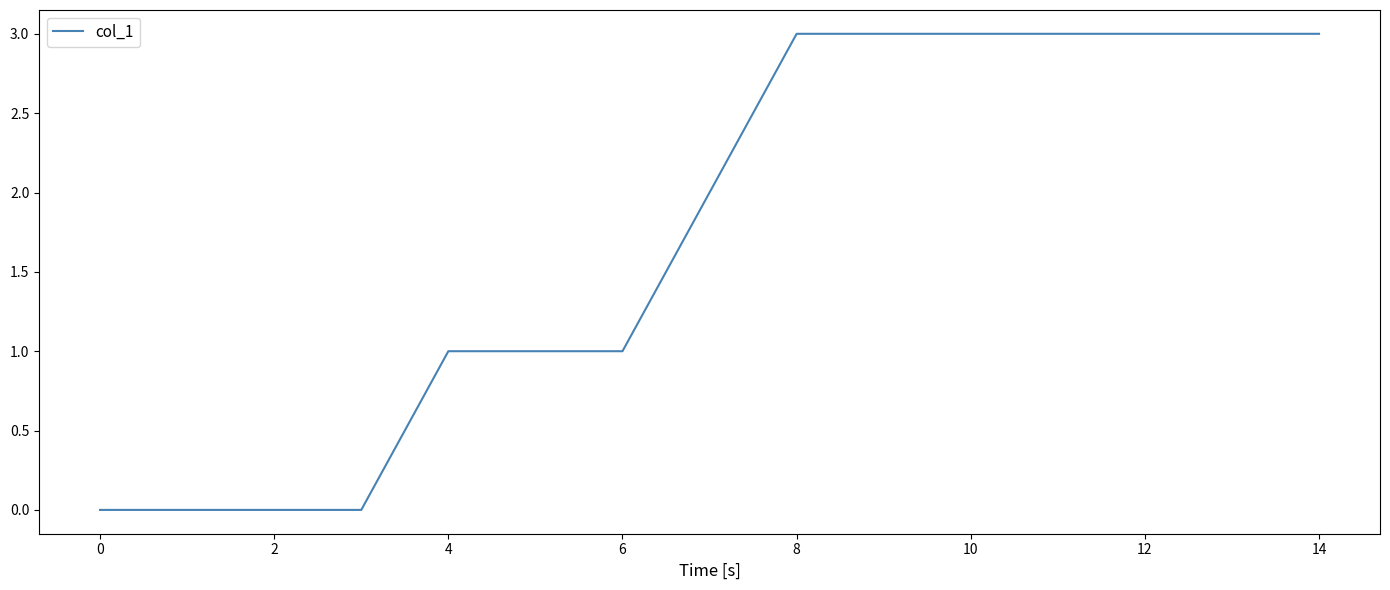

Count the values in the range 0 to 3.

15